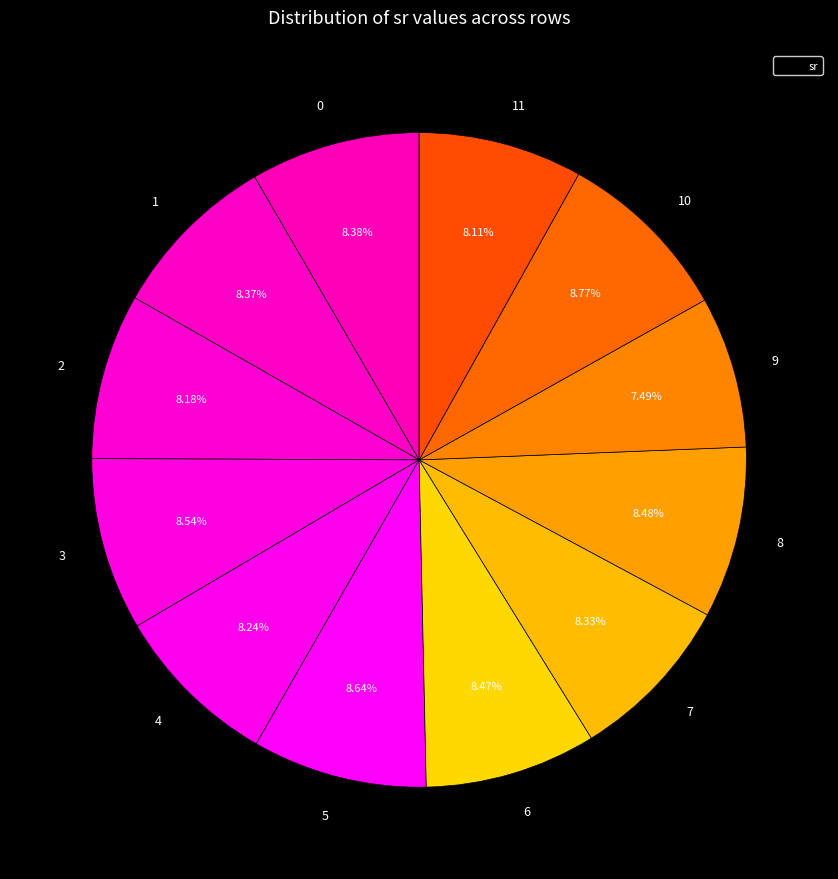

Count the number of slices in the pie.

12